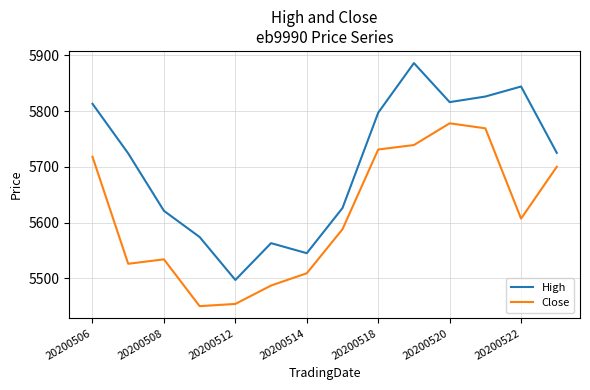

Which series has the largest total across all categories?

High